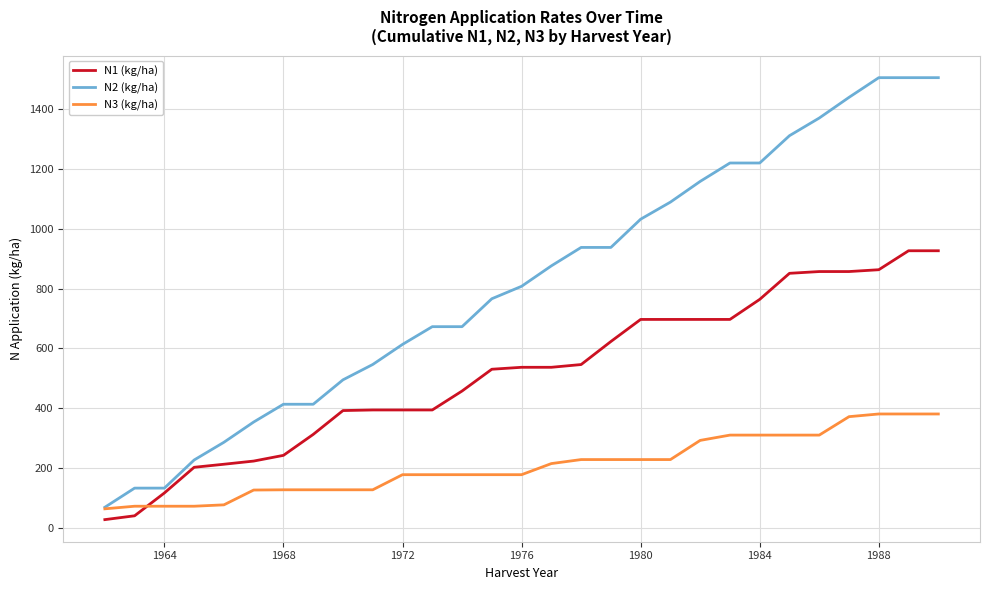

Which series has the largest total across all categories?

N2 (kg/ha)